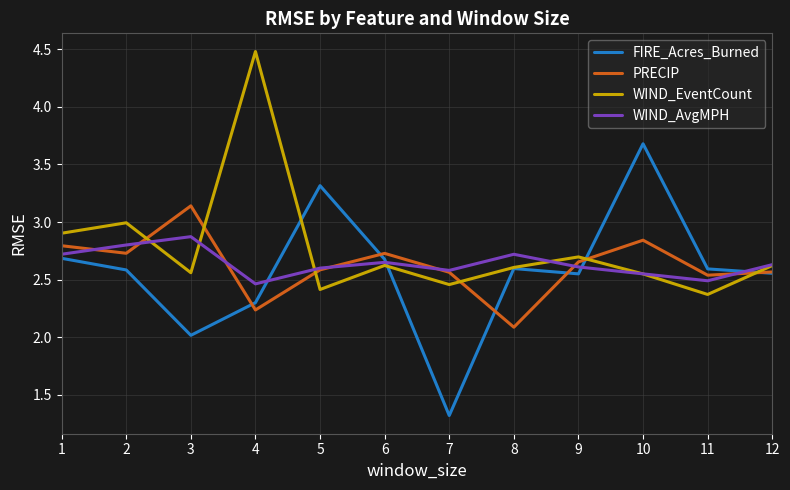

Is it true that FIRE_Acres_Burned equals 4.7 at 1?

False